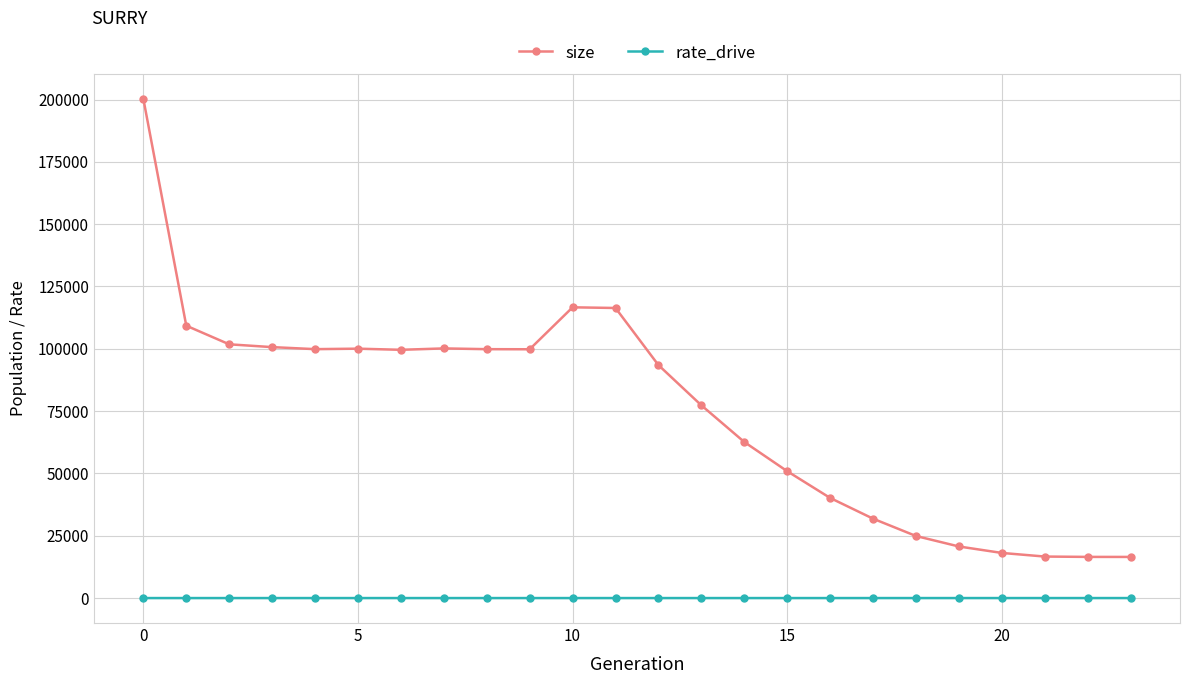

True or false: size has more than 0 points higher than both neighbors.

True